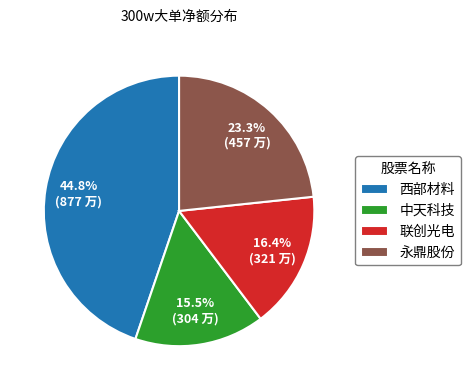

Count the number of slices in the pie.

4